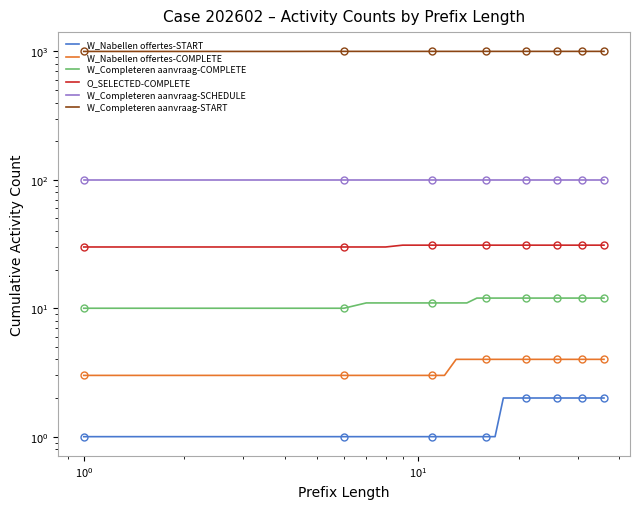

True or false: W_Nabellen offertes-START has more than 0 interior local peaks.

False